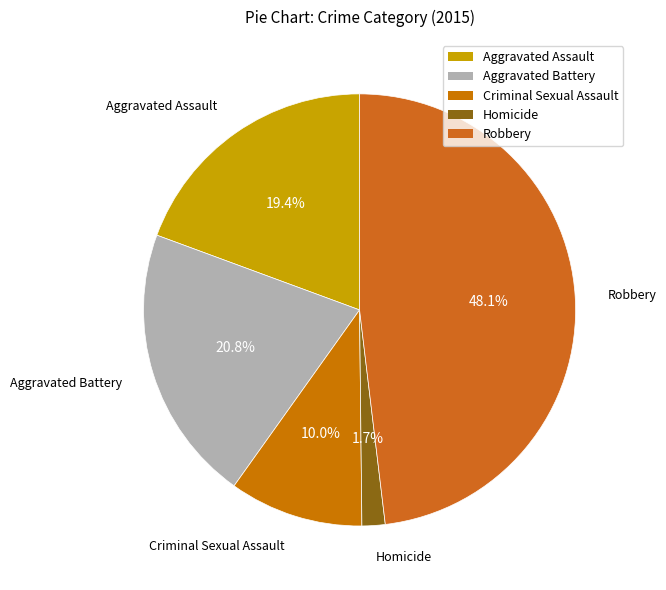

Which category has the smallest portion of the pie?

Homicide